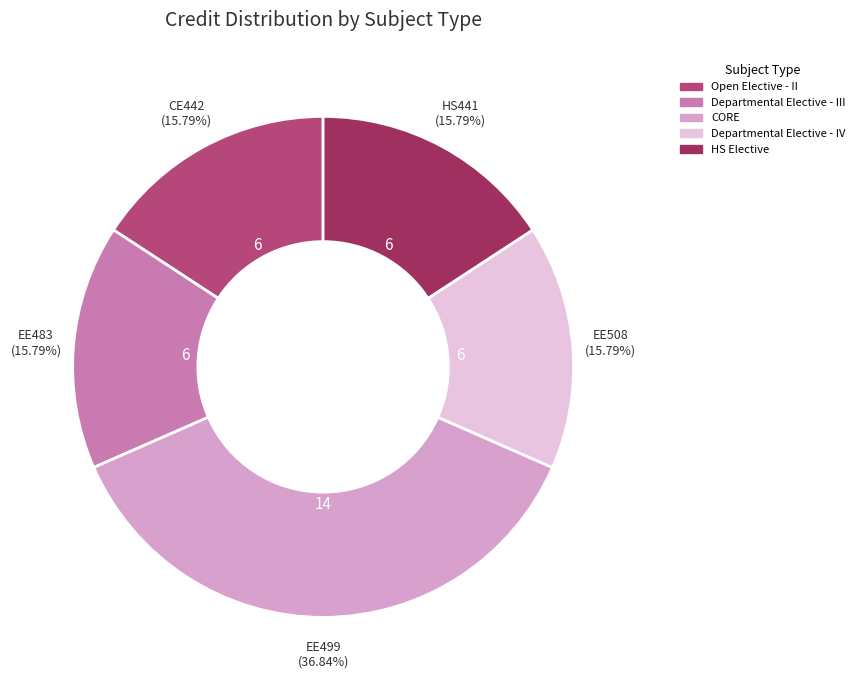

Is it true that HS Elective is 16% of the pie?

True